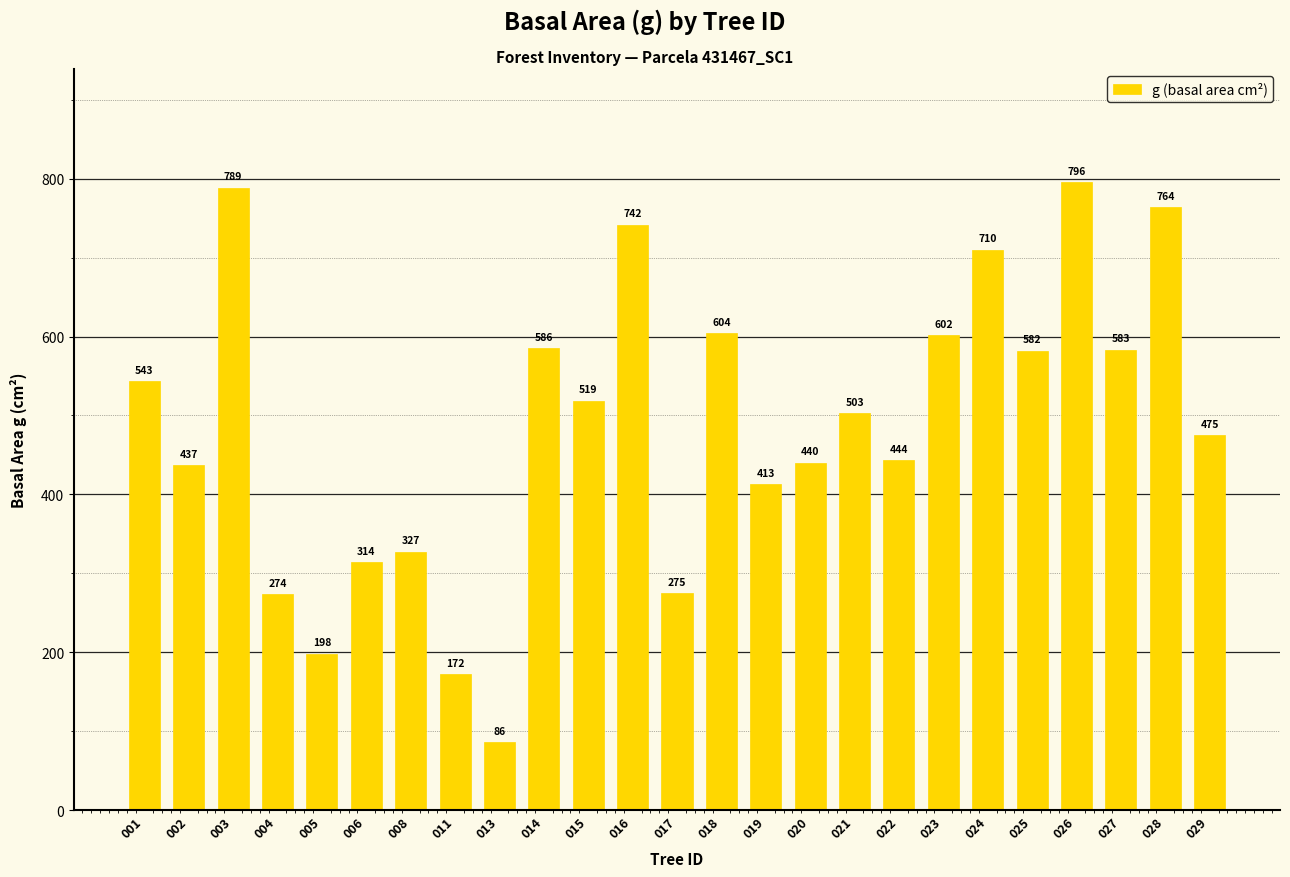

Which has a higher value, 023 or 014?

023